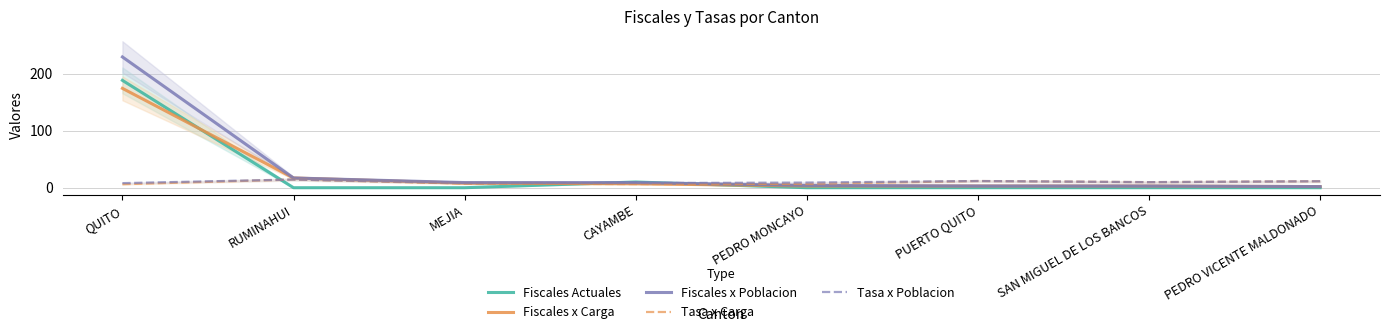

Is it true that Tasa x Poblacion equals 8.1 at CAYAMBE?

True